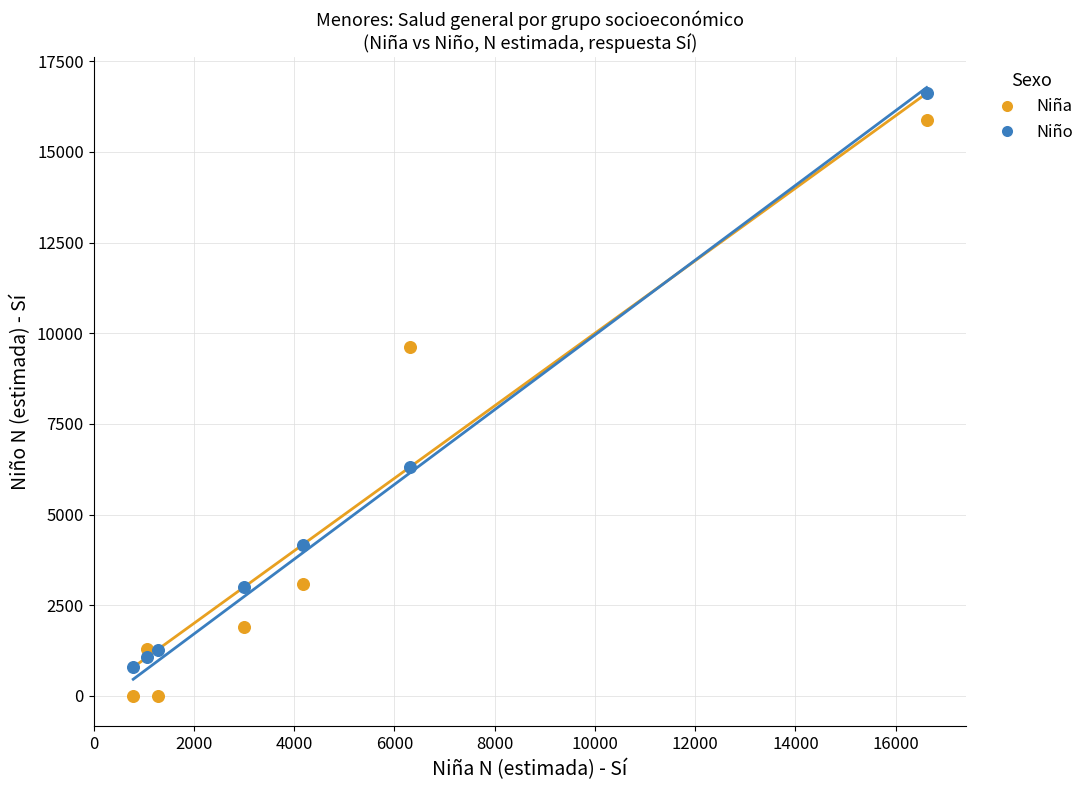

In the Niño series, what Y value is closest to 8704?

6311